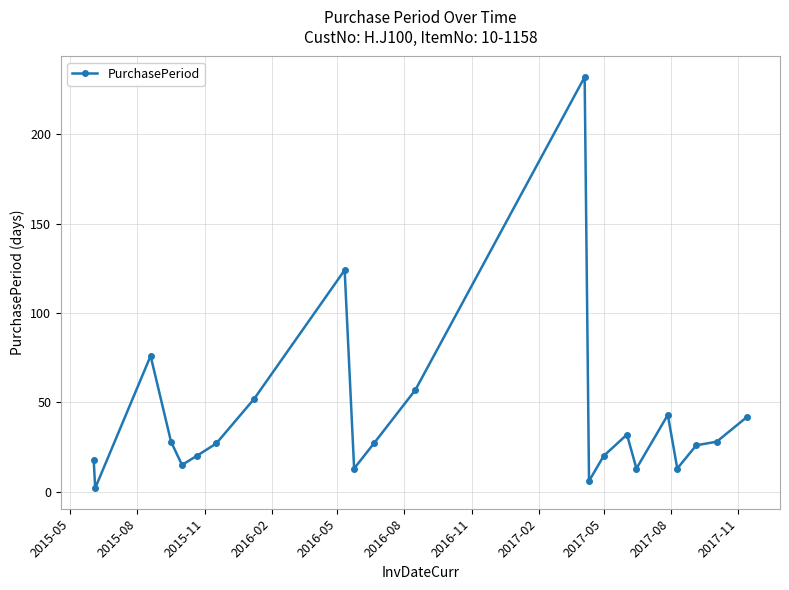

Count the number of categories in the chart.

22